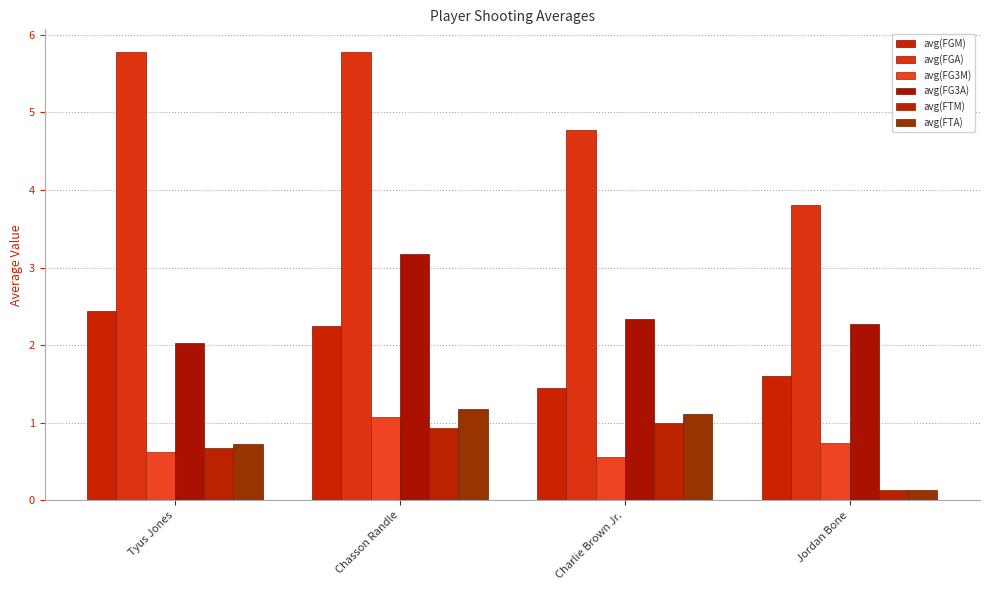

What is the label of the 3rd bar from the right?

Chasson Randle